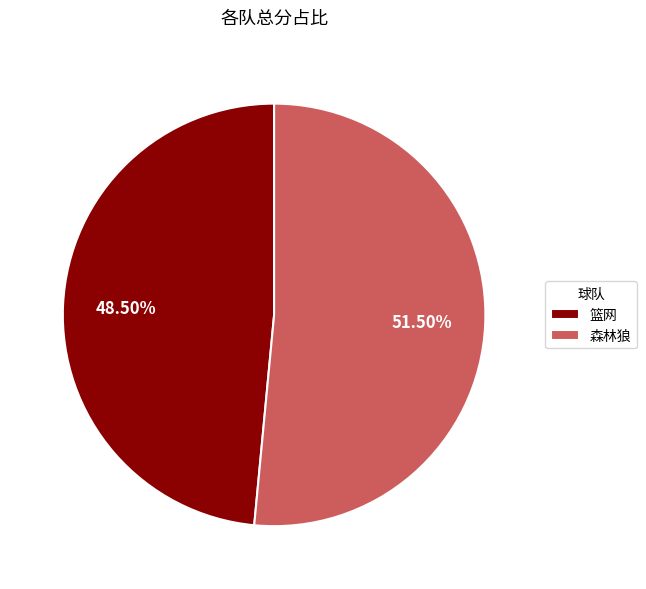

What is the total percentage of 森林狼 and 篮网?

100.0%